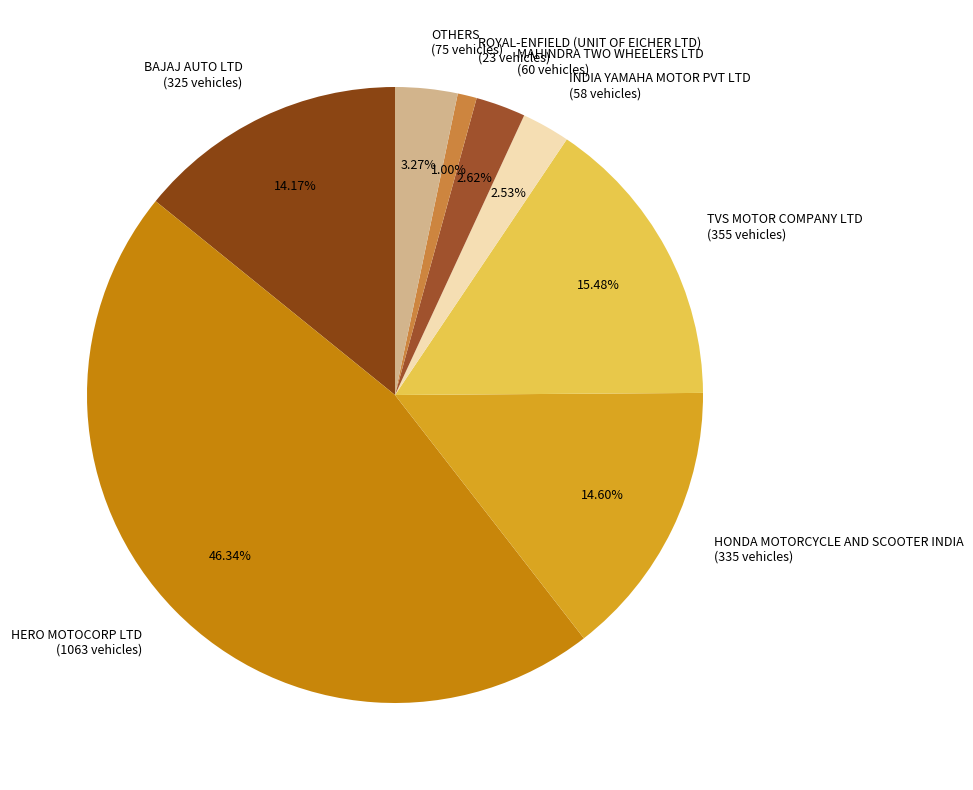

To the nearest percent, what portion does HERO MOTOCORP LTD represent?

46%